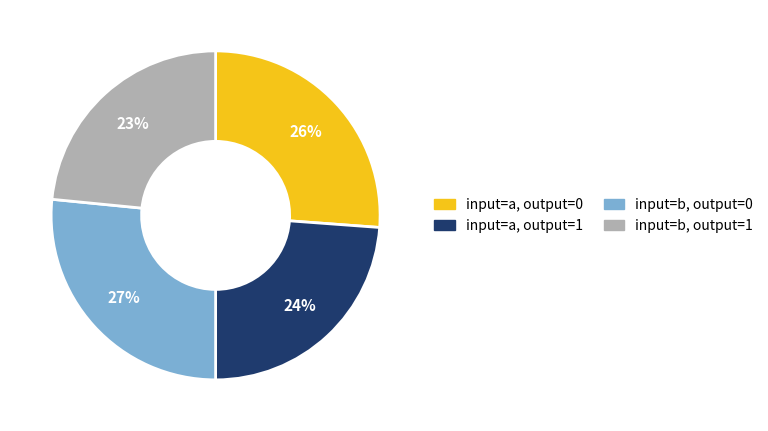

How many segments does this pie chart have?

4